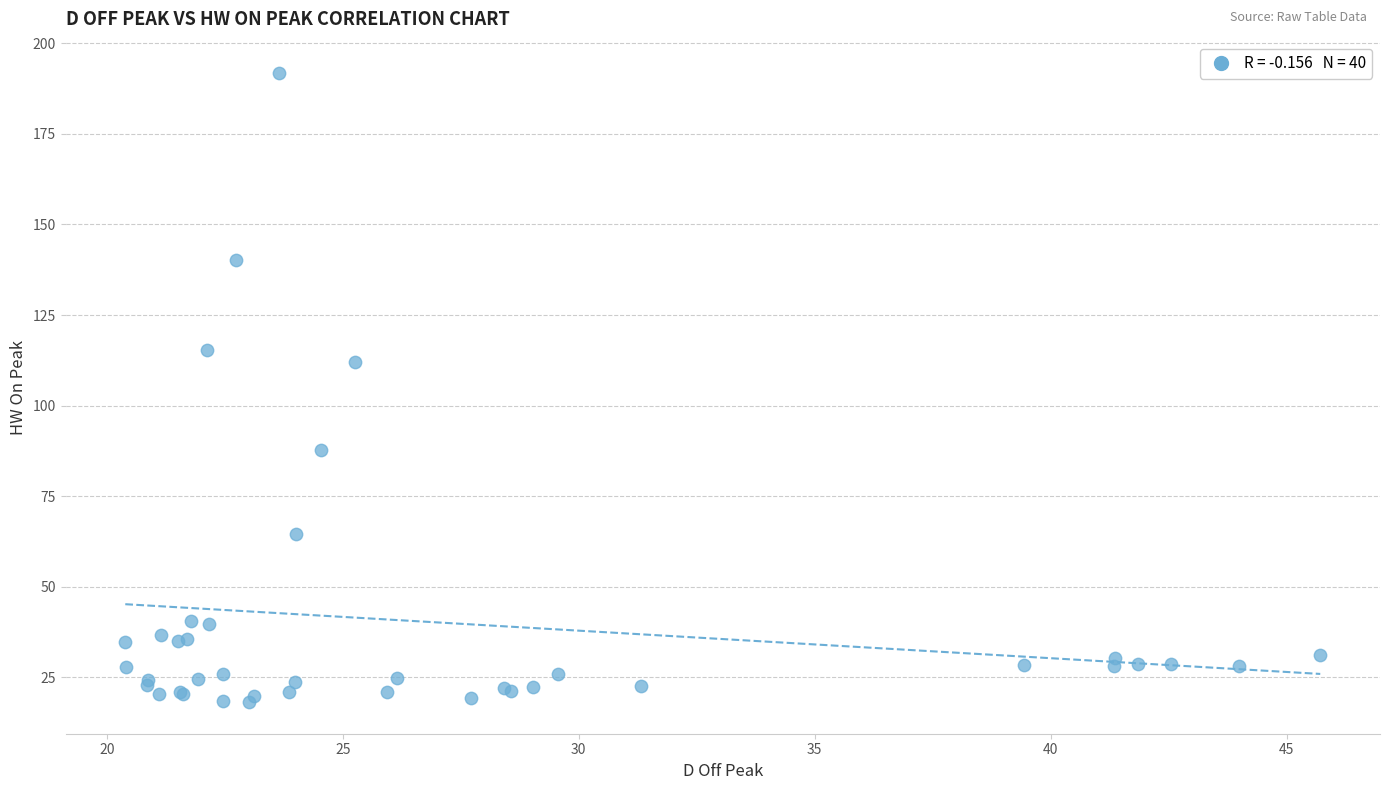

What Y value in the scatter plot is closest to 104?

112.0